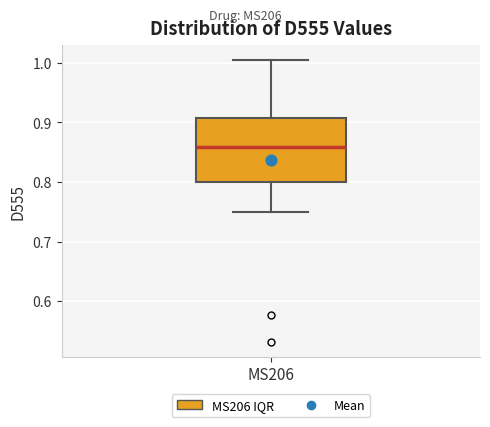

Transcribe this box plot: give where the median line is, the range the box spans, and where the two whiskers end, as read against the y-axis. The values are not printed on the chart, so give them approximately, as read against the axis.

median 0.86, box 0.80 to 0.91, whiskers 0.75 to 1.01